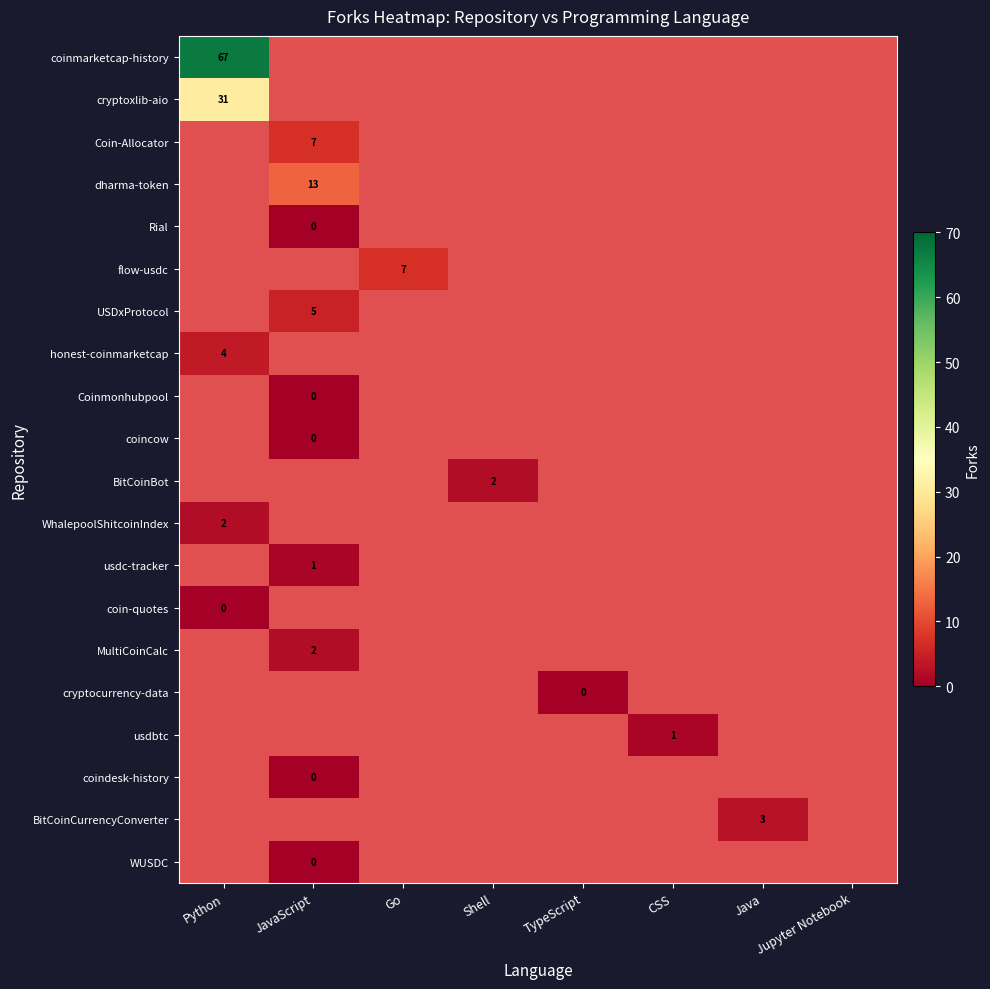

True or false: cryptocurrency-data has a value of 0.0 at TypeScript.

True